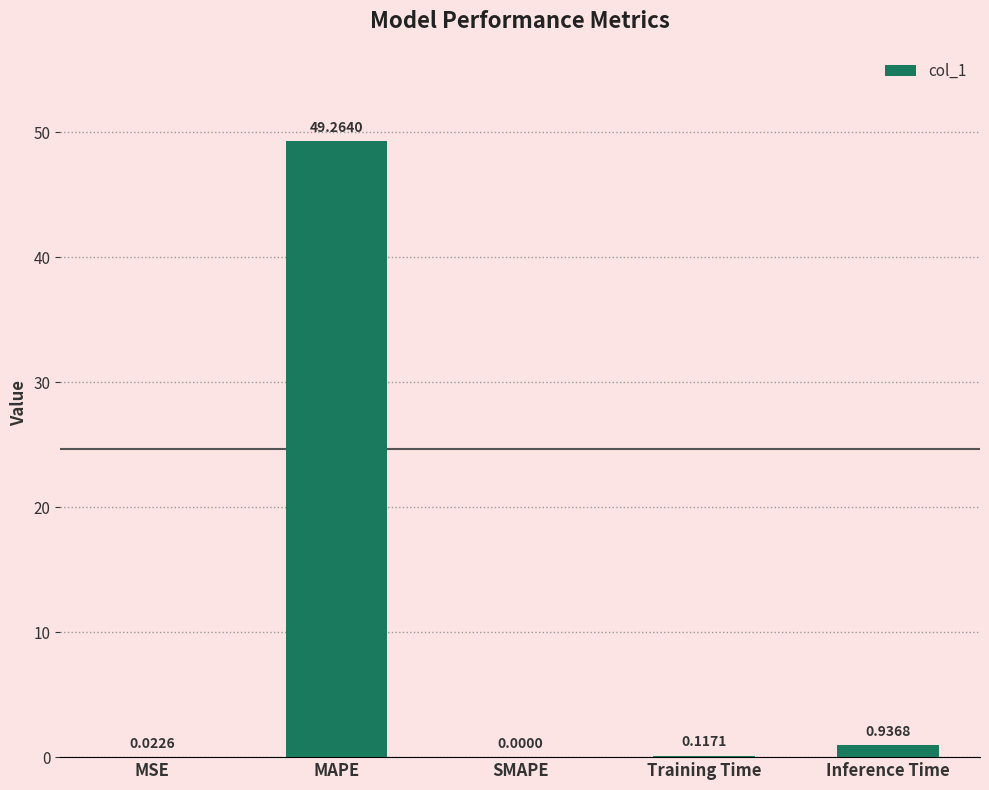

Between Training Time and MSE, which is larger?

Training Time